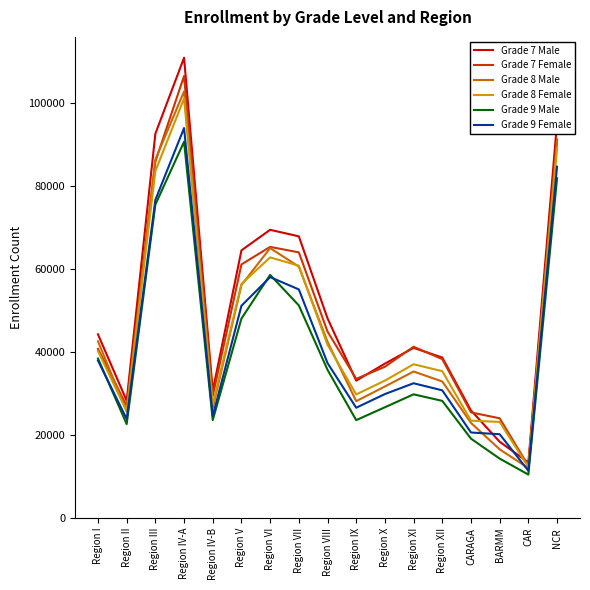

What is the total value across all series at Region VIII?

250401